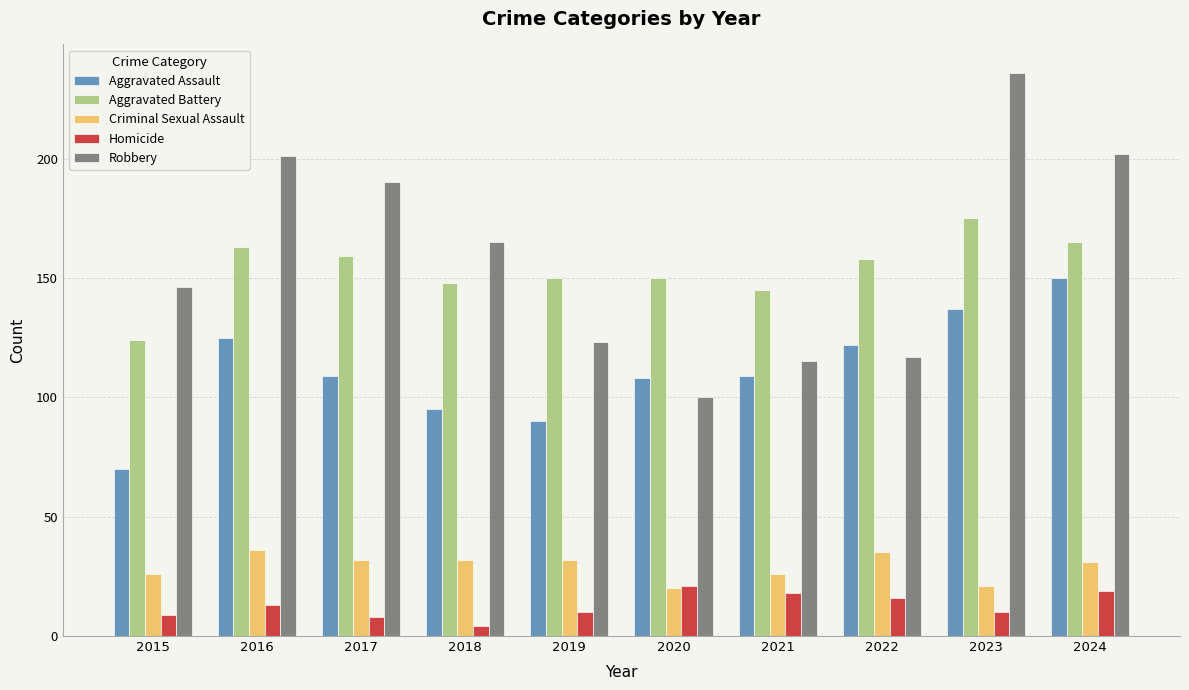

Reading left to right, transcribe all the data shown in this chart.

Aggravated Assault: 2015=70	2016=125	2017=109	2018=95	2019=90	2020=108	2021=109	2022=122	2023=137	2024=150
Aggravated Battery: 2015=124	2016=163	2017=159	2018=148	2019=150	2020=150	2021=145	2022=158	2023=175	2024=165
Criminal Sexual Assault: 2015=26	2016=36	2017=32	2018=32	2019=32	2020=20	2021=26	2022=35	2023=21	2024=31
Homicide: 2015=9	2016=13	2017=8	2018=4	2019=10	2020=21	2021=18	2022=16	2023=10	2024=19
Robbery: 2015=146	2016=201	2017=190	2018=165	2019=123	2020=100	2021=115	2022=117	2023=236	2024=202